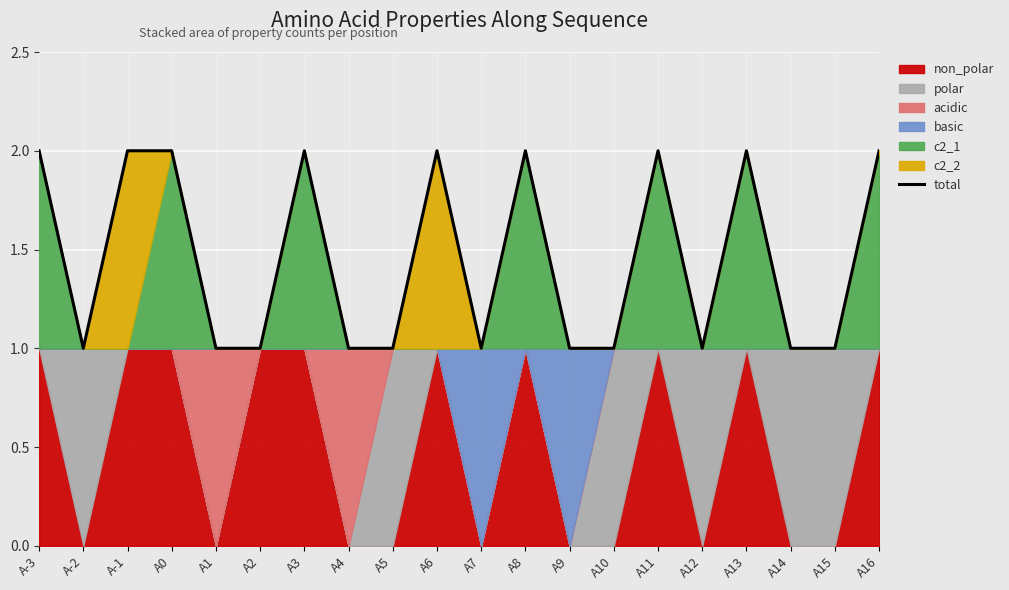

How many lines are shown in the chart?

1